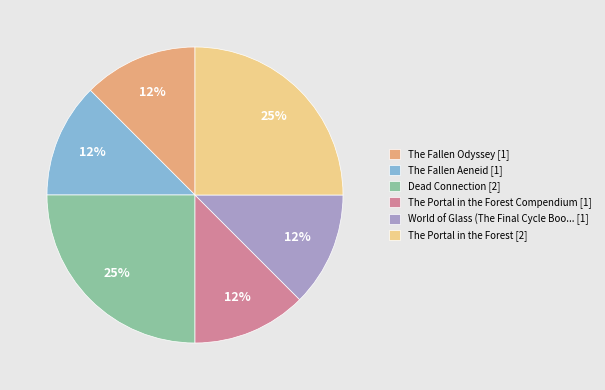

How many segments does this pie chart have?

6